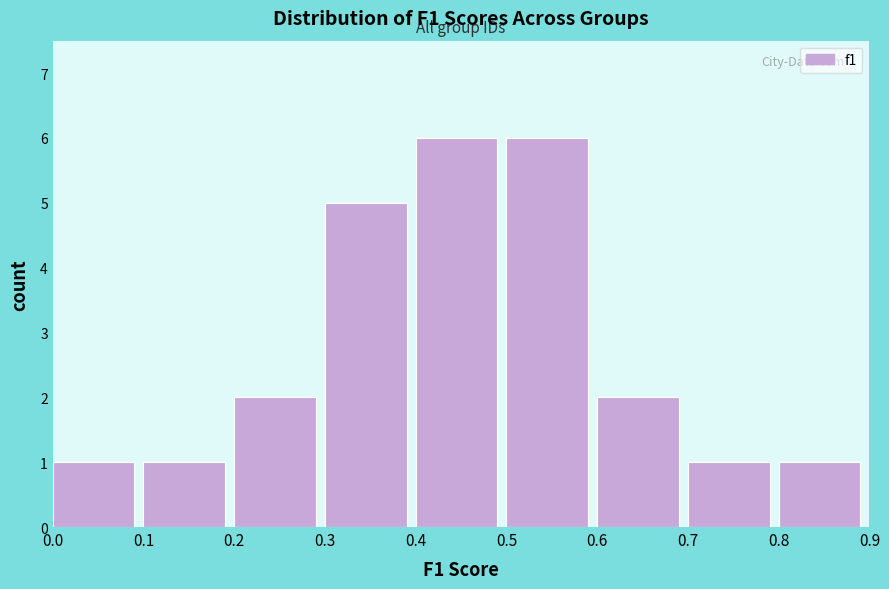

Reading left to right, transcribe this chart: for each bar, give the range it covers on the x-axis and its height. The values are not printed on the chart, so give them approximately, as read against the axis.

0.0 to 0.1: 1
0.1 to 0.2: 1
0.2 to 0.3: 2
0.3 to 0.4: 5
0.4 to 0.5: 6
0.5 to 0.6: 6
0.6 to 0.7: 2
0.7 to 0.8: 1
0.8 to 0.9: 1